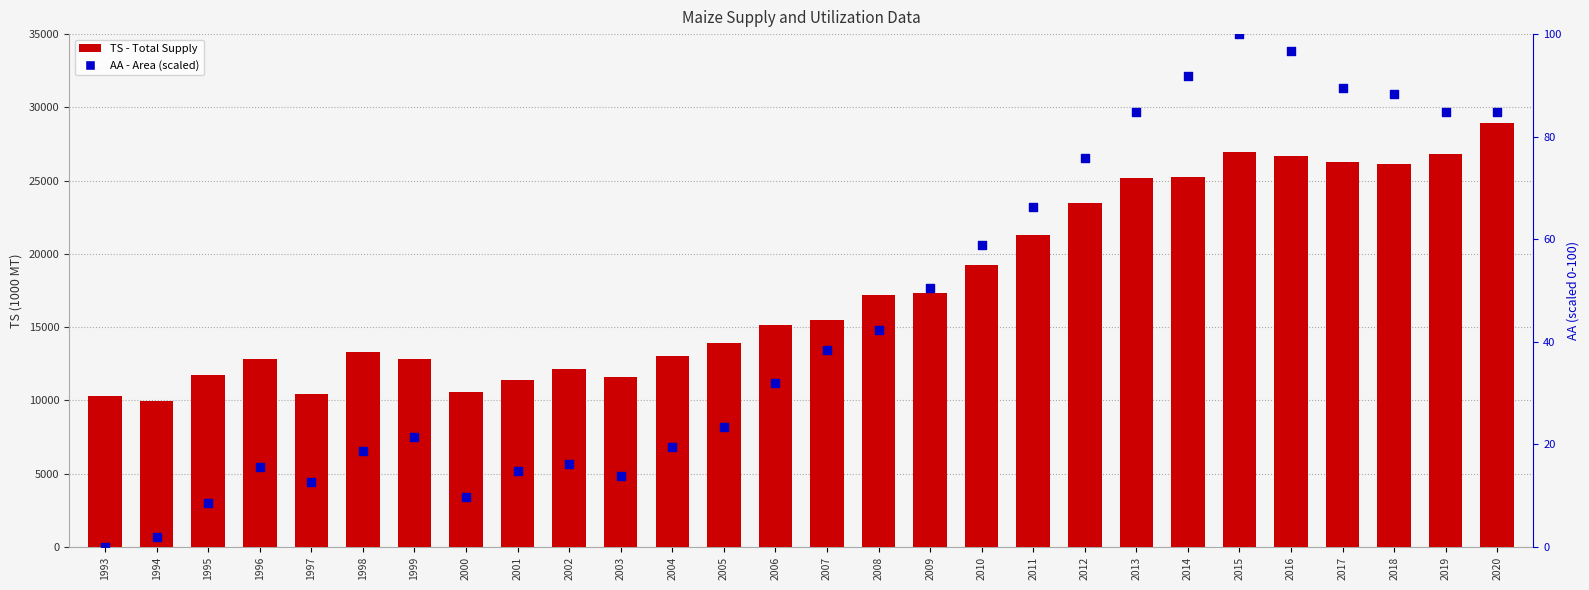

What is the total value across all series at 2016?

26775.1